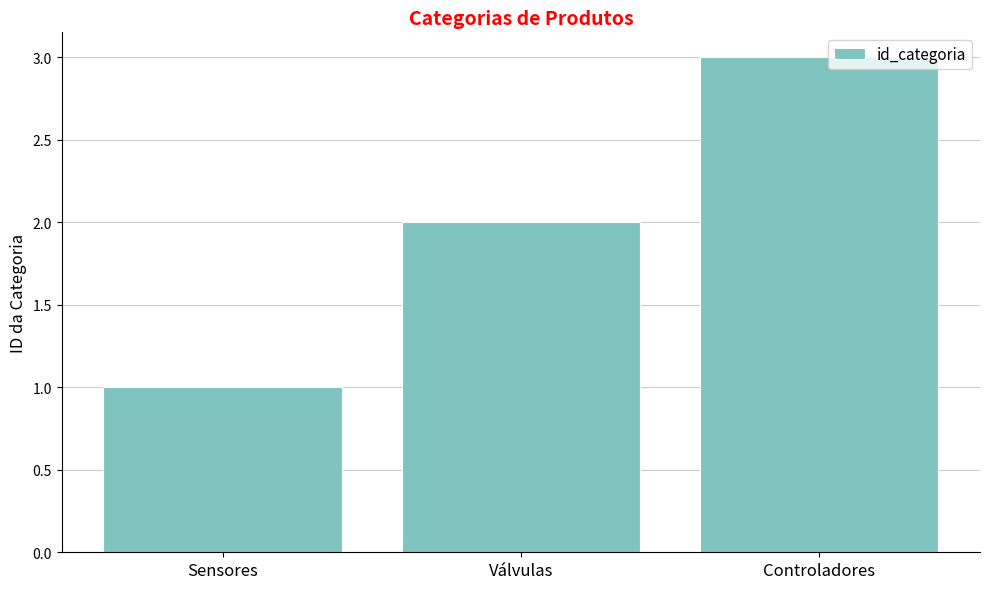

Approximately how many times larger is the value at Sensores compared to Válvulas?

0.5